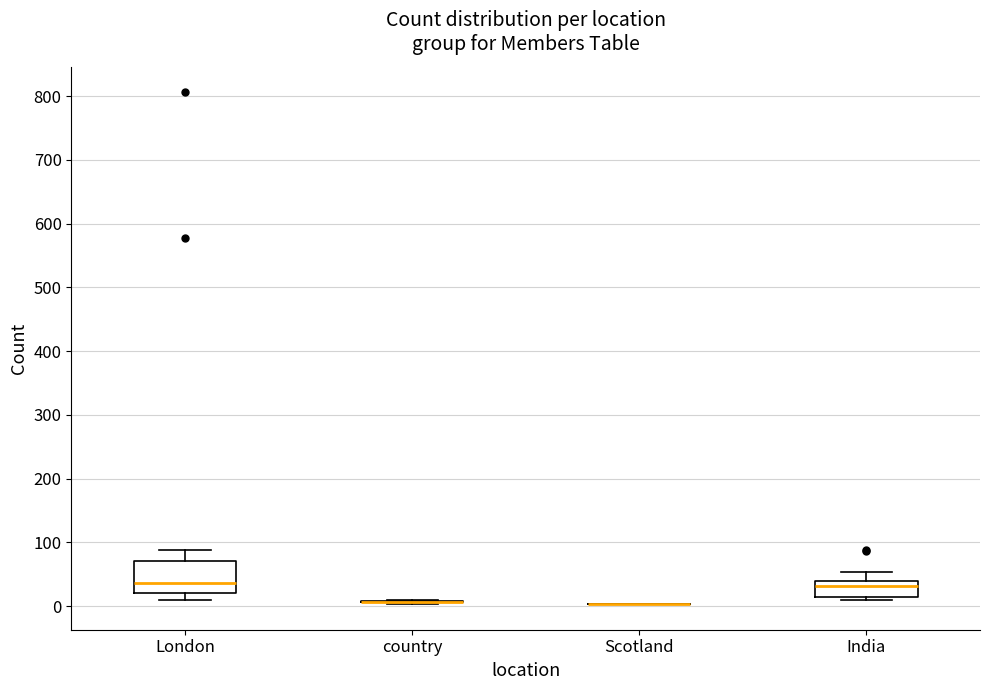

Reading left to right, transcribe this box plot: for each box, give where its median line is, the range the box spans, and where its two whiskers end, as read against the y-axis. The values are not printed on the chart, so give them approximately, as read against the axis.

London: median 40, box 20 to 70, whiskers 10 to 90
country: box collapsed to a line at 10, whiskers 0 to 10
Scotland: box collapsed to a line at 0, whiskers 0 to 0
India: median 30, box 10 to 40, whiskers 10 (just below the box's lower edge) to 50